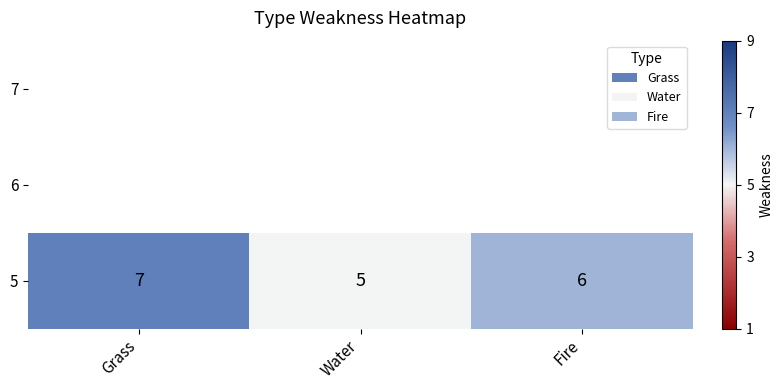

Is it true that the value at Water is 5?

True